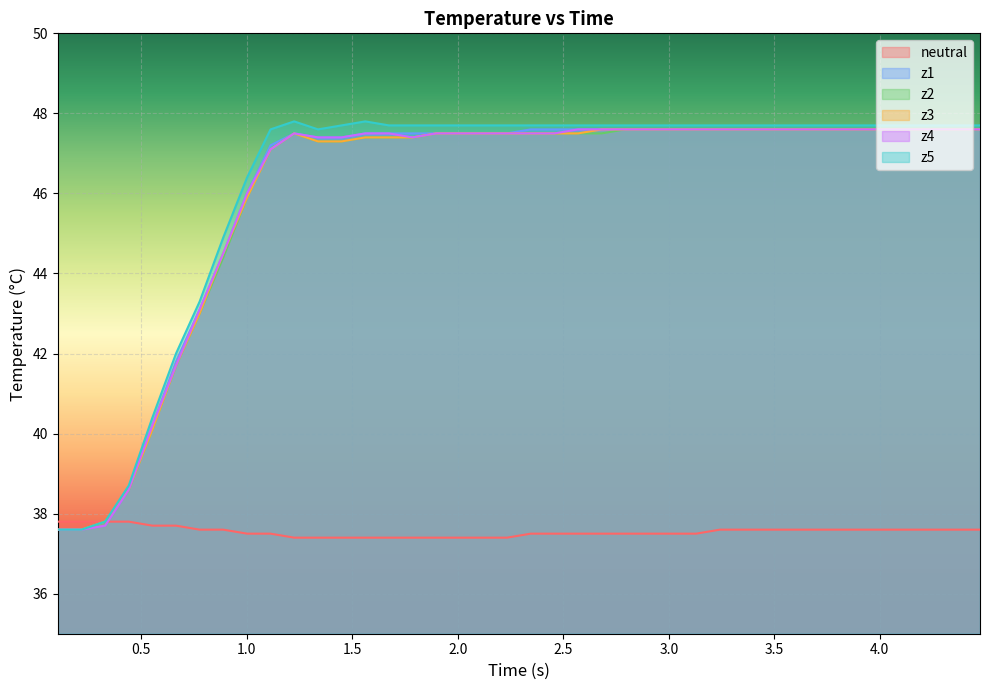

What is the sum of all z4 values?

1840.6